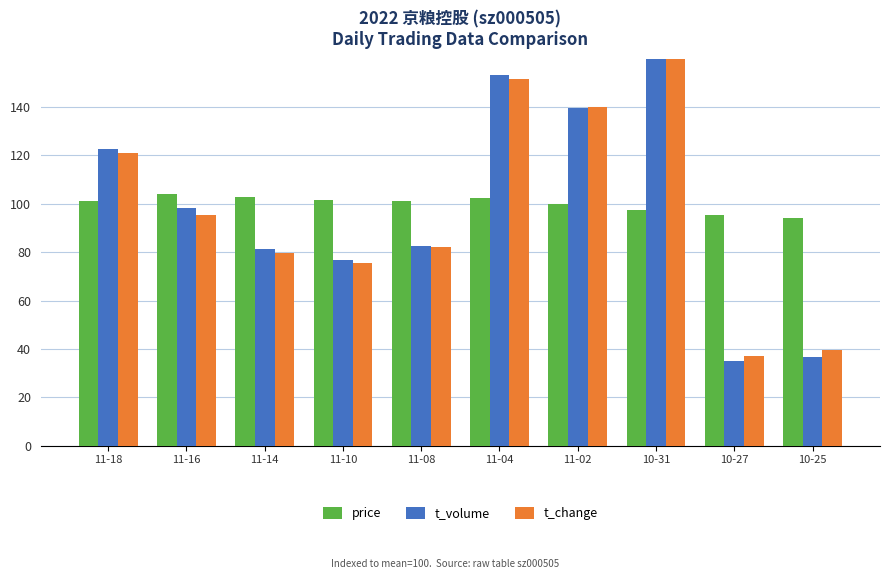

The t_volume series shows 139.6 at 11-02. True or false?

True